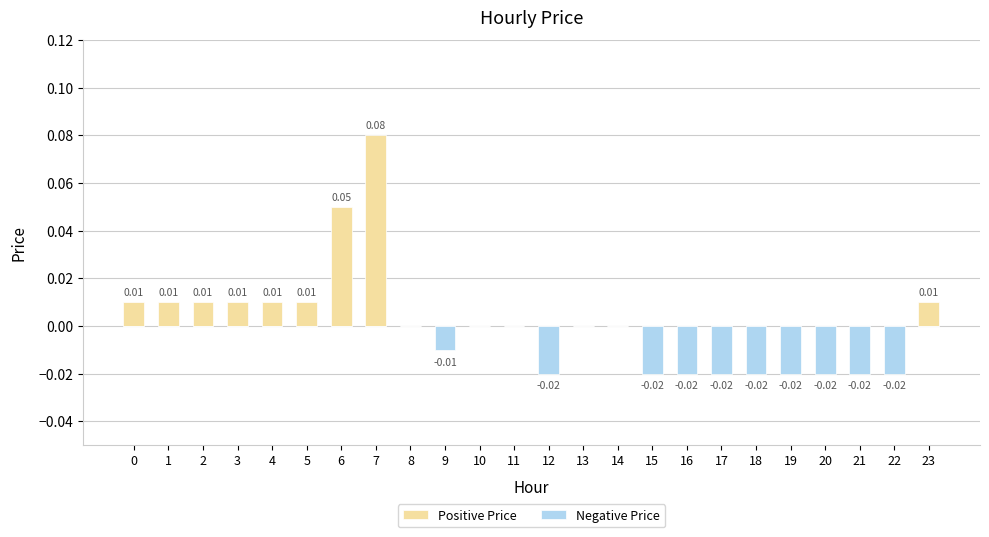

The Positive Price series shows 0.0 at 18. True or false?

True